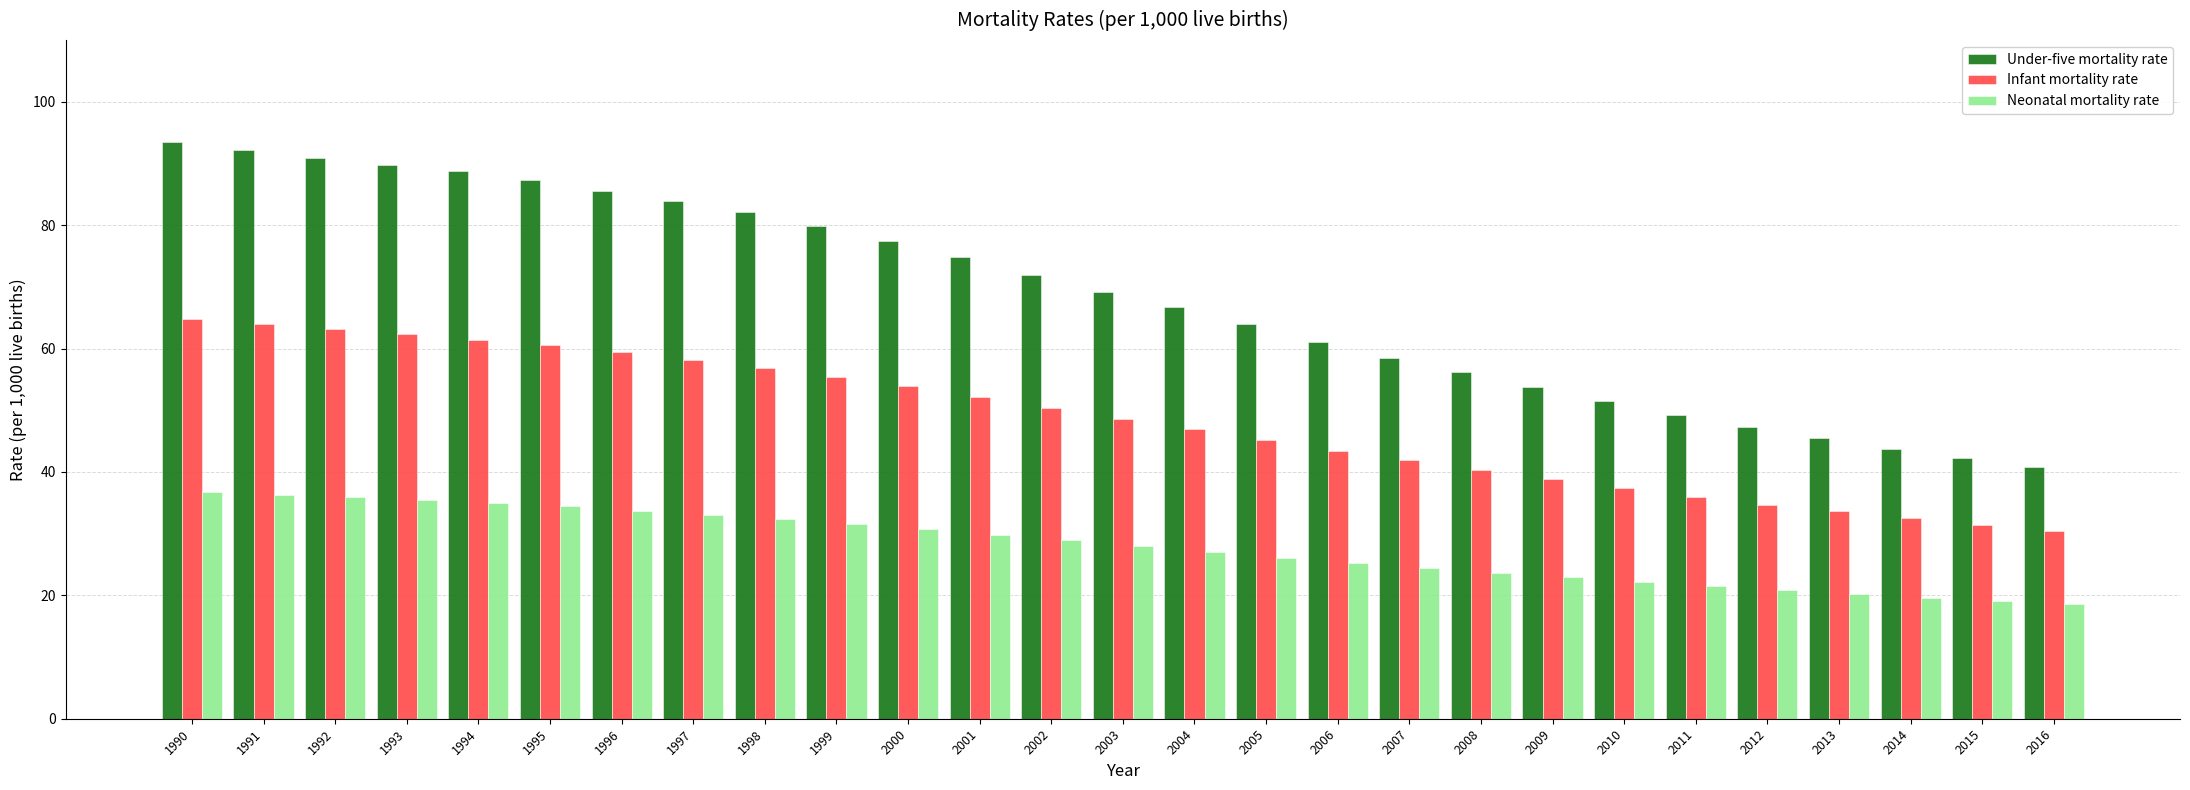

What is the difference between the maximum and minimum values in the Under-five mortality rate series?

52.6